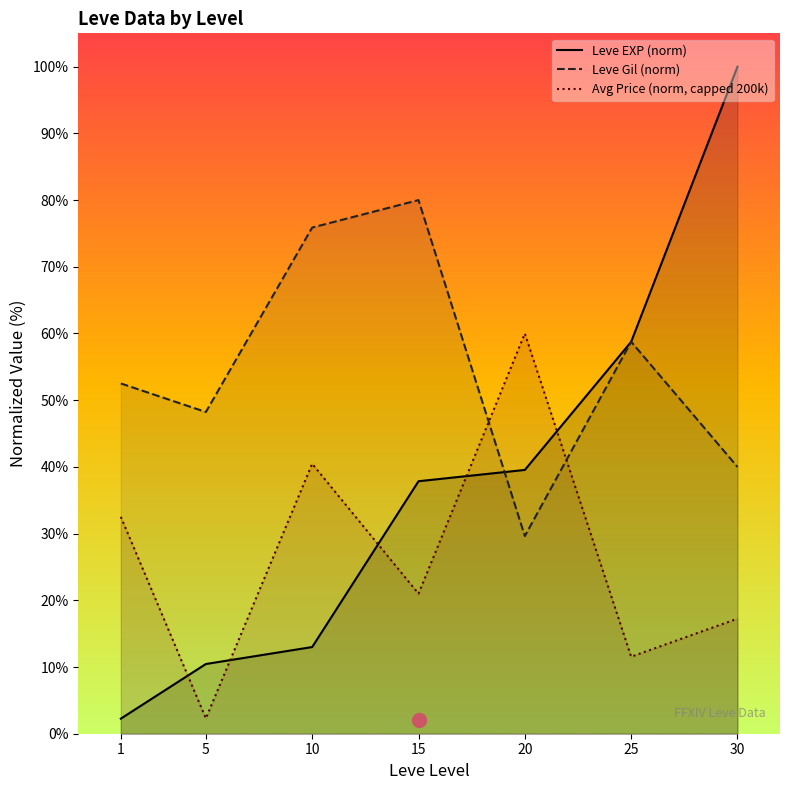

What is the smallest value displayed?

2.3